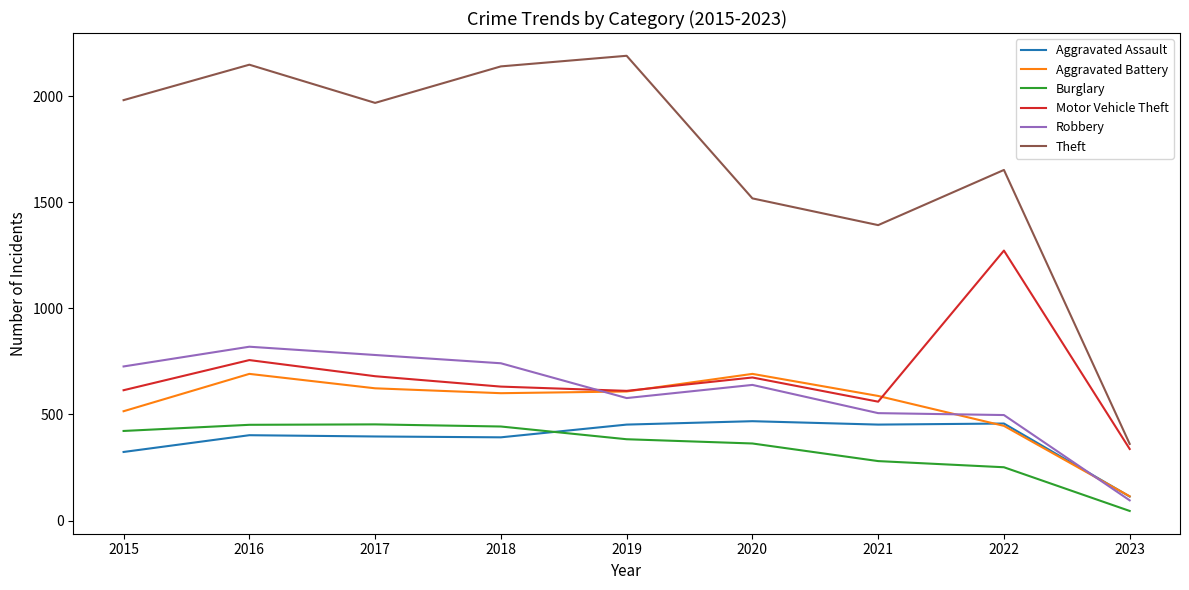

What is the total value across all series at 2016?

5267